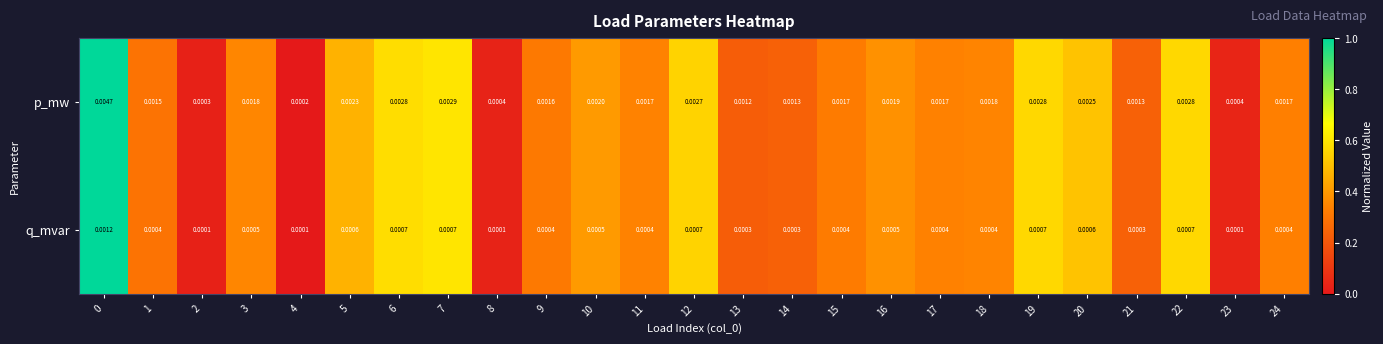

Between 3 and 23, which series saw the biggest shift?

p_mw